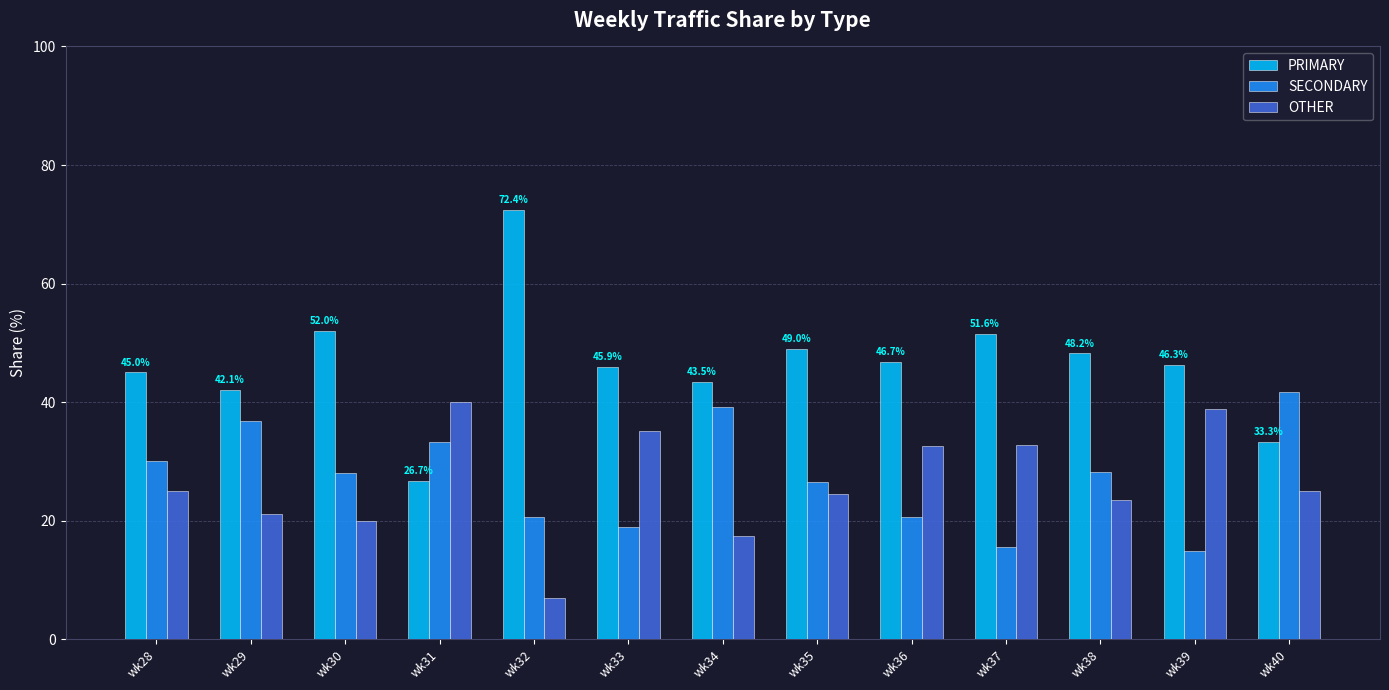

At how many categories does at least one series exceed 24?

13